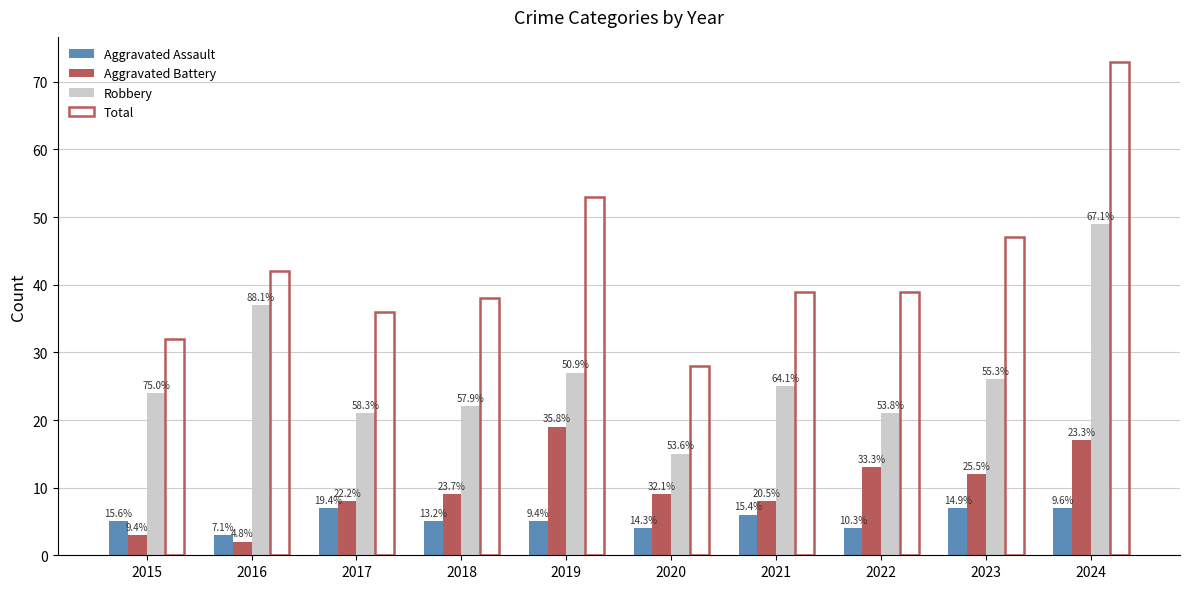

Reading left to right, transcribe all the data shown in this chart.

Aggravated Assault: 2015=5	2016=3	2017=7	2018=5	2019=5	2020=4	2021=6	2022=4	2023=7	2024=7
Aggravated Battery: 2015=3	2016=2	2017=8	2018=9	2019=19	2020=9	2021=8	2022=13	2023=12	2024=17
Robbery: 2015=24	2016=37	2017=21	2018=22	2019=27	2020=15	2021=25	2022=21	2023=26	2024=49
Total: 2015=32	2016=42	2017=36	2018=38	2019=53	2020=28	2021=39	2022=39	2023=47	2024=73